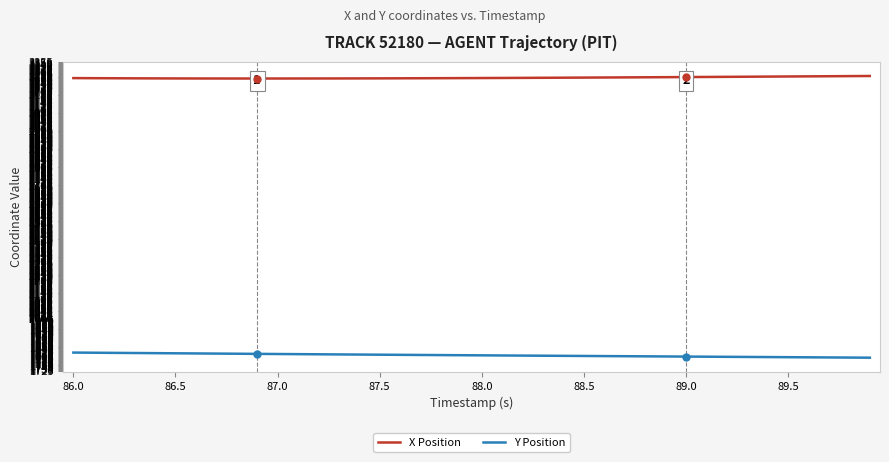

What are all the series names shown in the legend?

X Position, Y Position